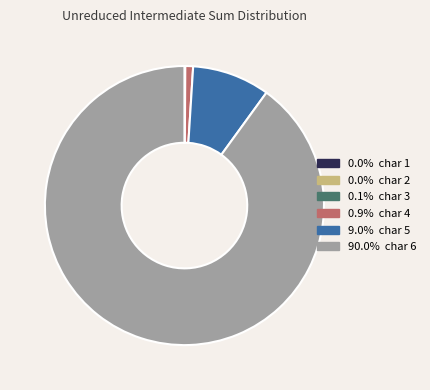

Is there any slice that represents more than half of the pie?

Yes